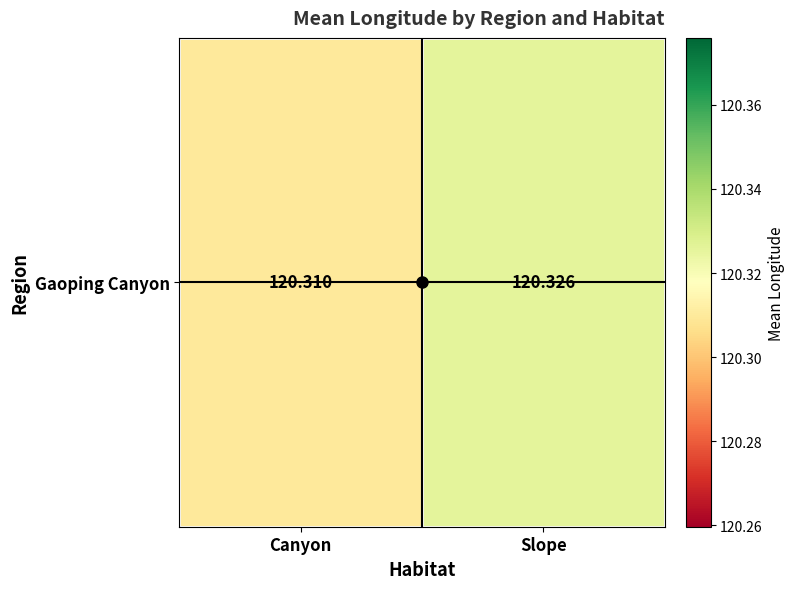

Reading left to right, what are all the values shown in this chart?

Canyon=120.3	Slope=120.3